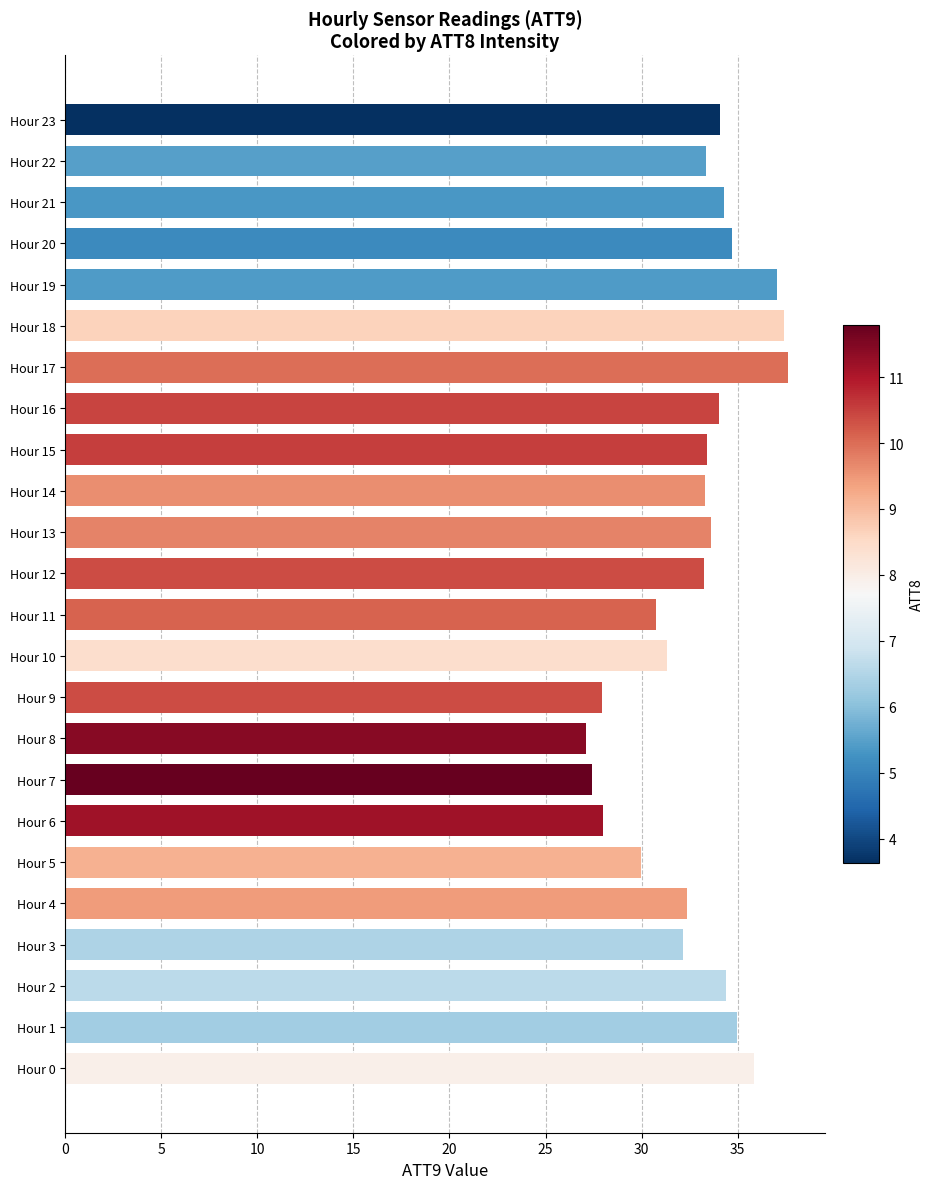

What is the greatest value displayed?

37.6